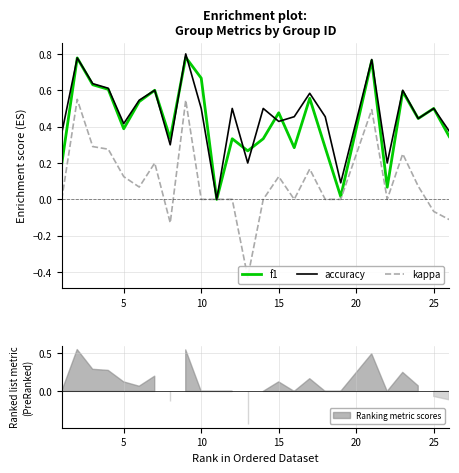

True or false: f1 and kappa cross at least once.

False